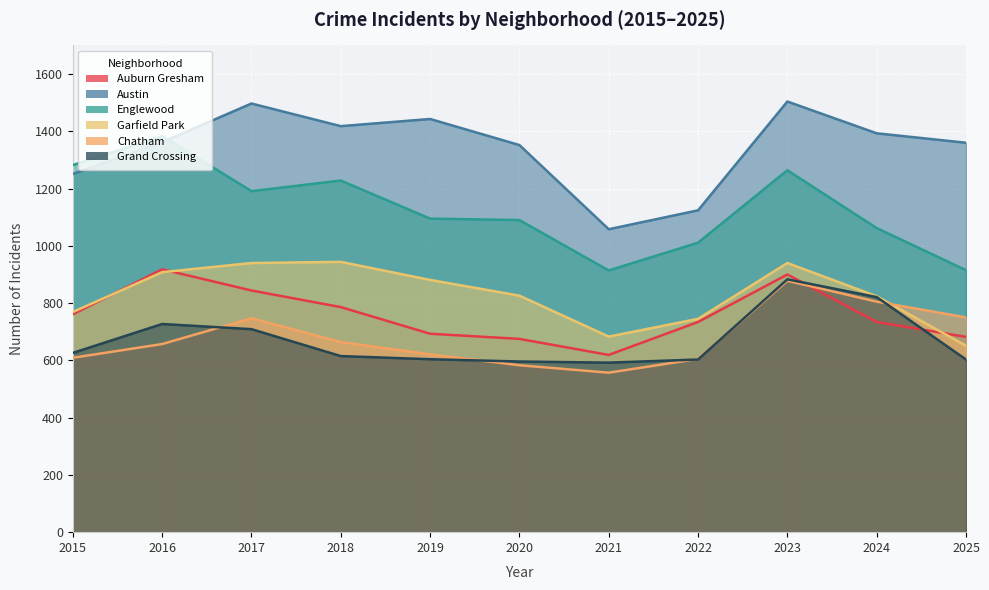

What are all the series names shown in the legend?

Auburn Gresham, Austin, Englewood, Garfield Park, Chatham, Grand Crossing